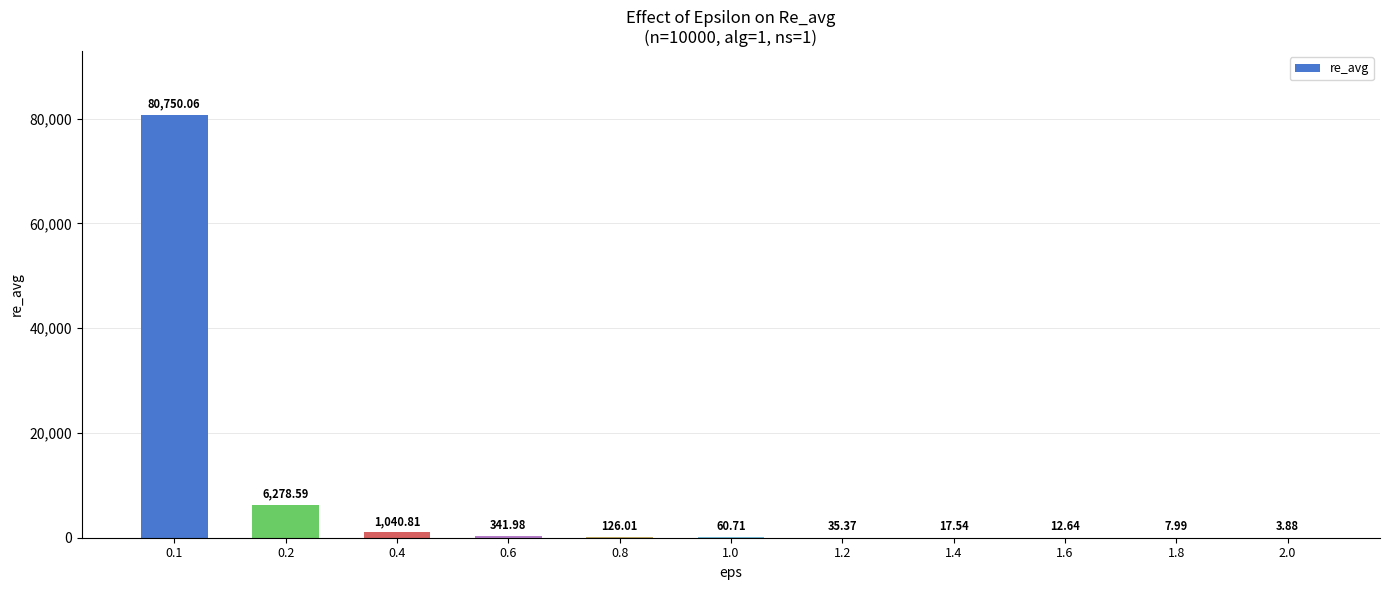

Reading left to right, extract all data points from this chart.

80750.1	6278.6	1040.8	342.0	126.0	60.7	35.4	17.5	12.6	8.0	3.9